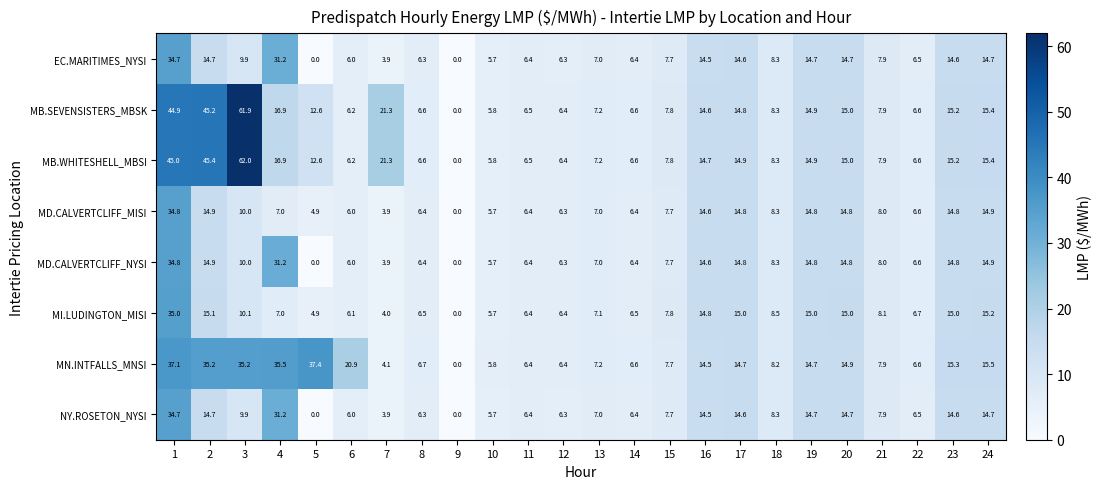

Is it true that MB.WHITESHELL_MBSI equals 8.7 at 5?

False